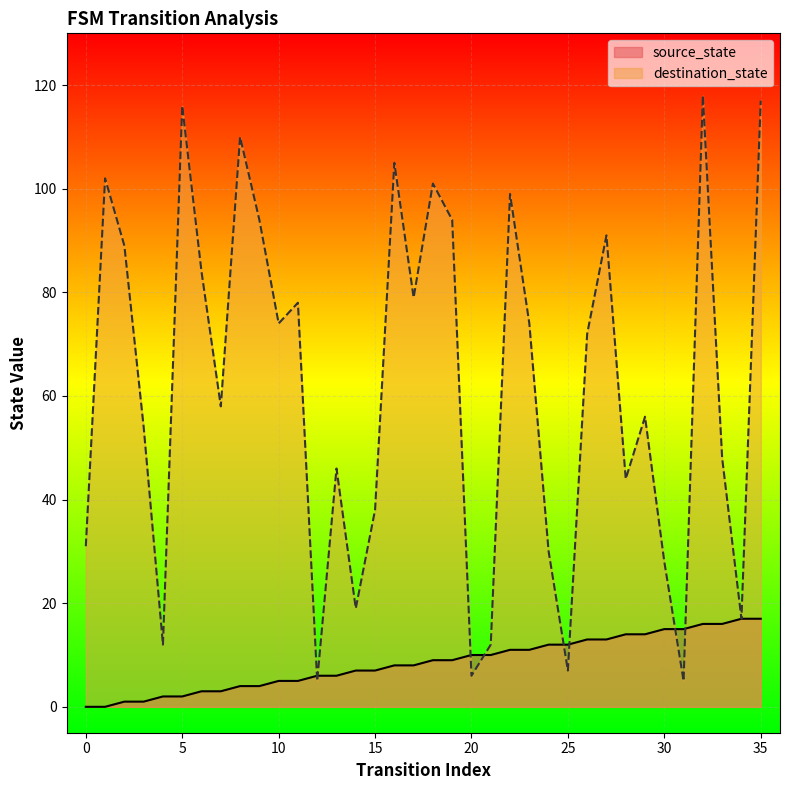

How many lines are shown in the chart?

2